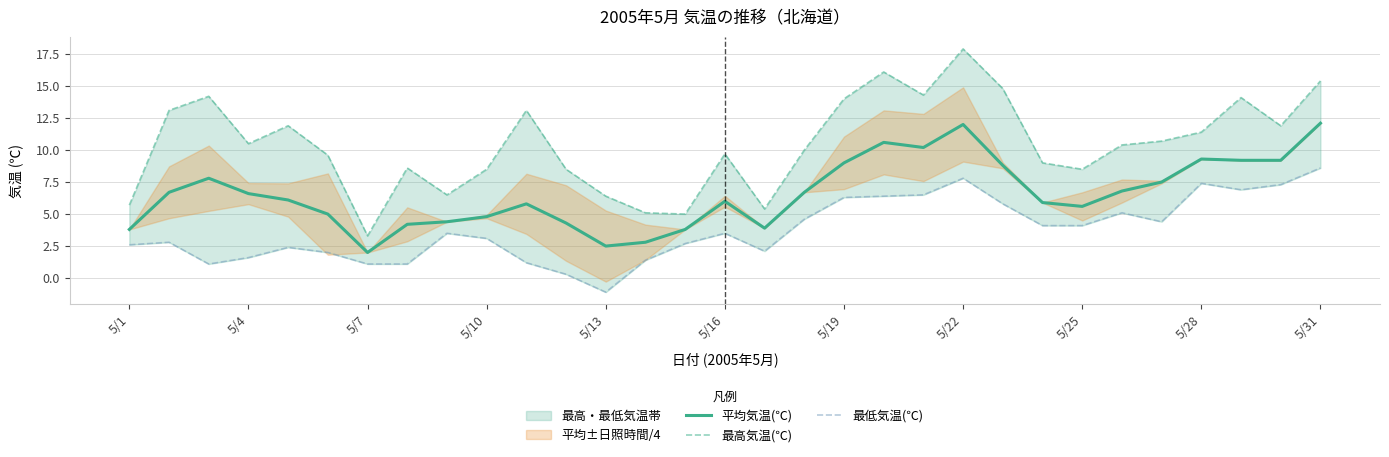

What is the highest value of the 平均気温(℃) series?

12.1